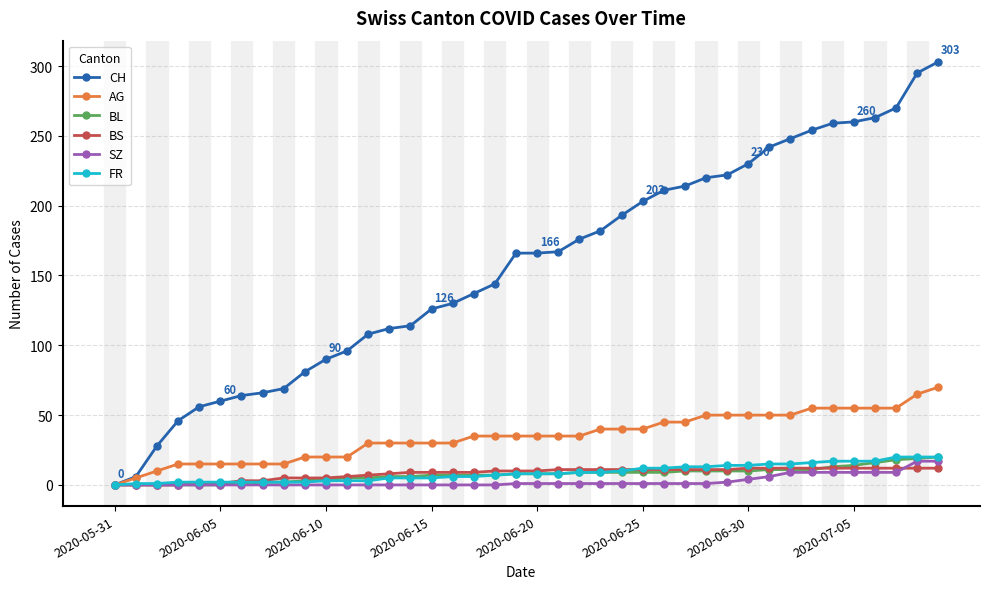

What are all the series names shown in the legend?

CH, AG, BL, BS, SZ, FR